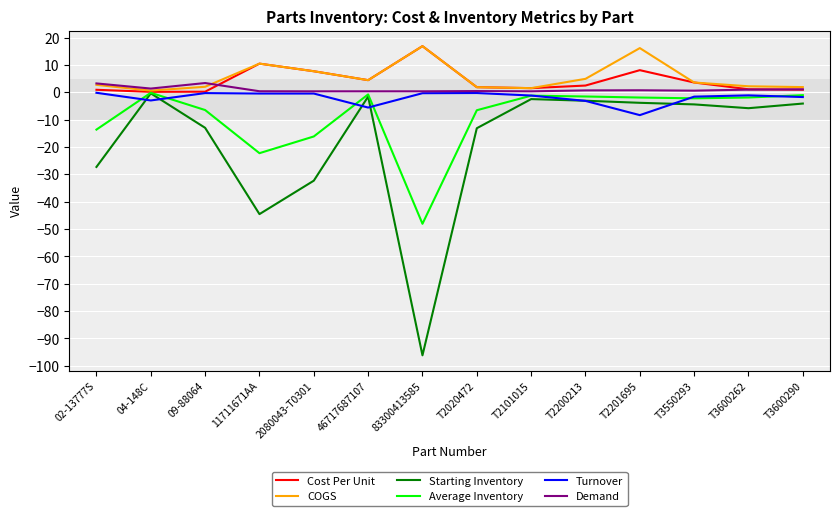

The Demand series shows 3.2 at 02-13777S. True or false?

True